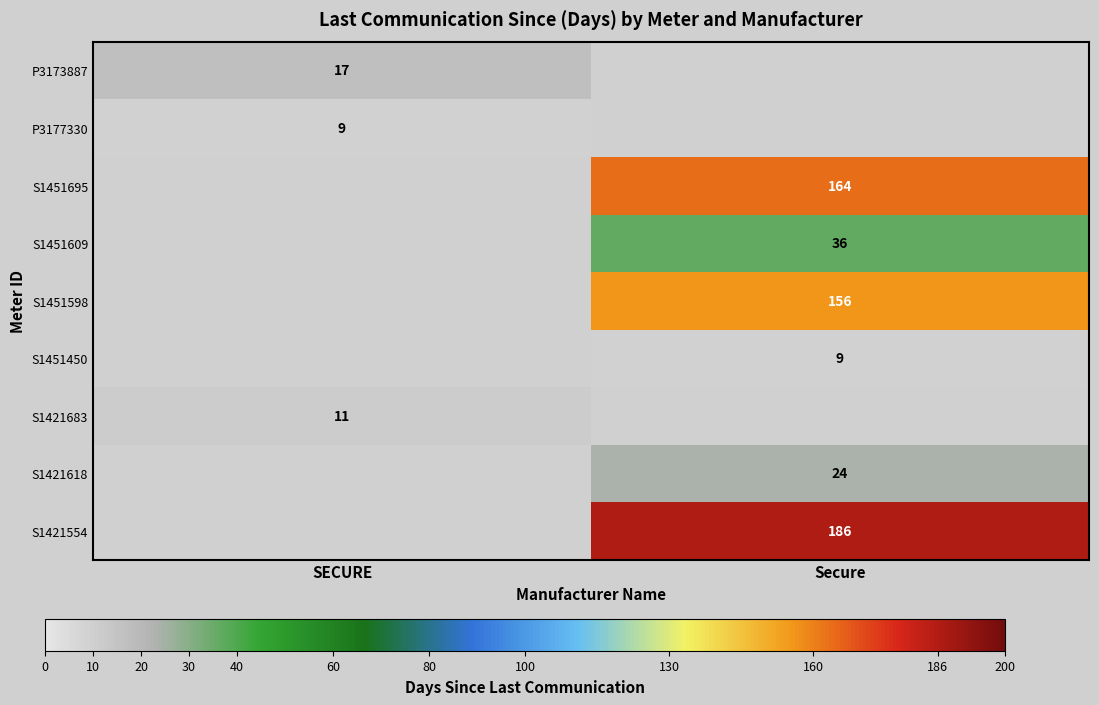

The value of S1451598 at Secure is 156. True or false?

True